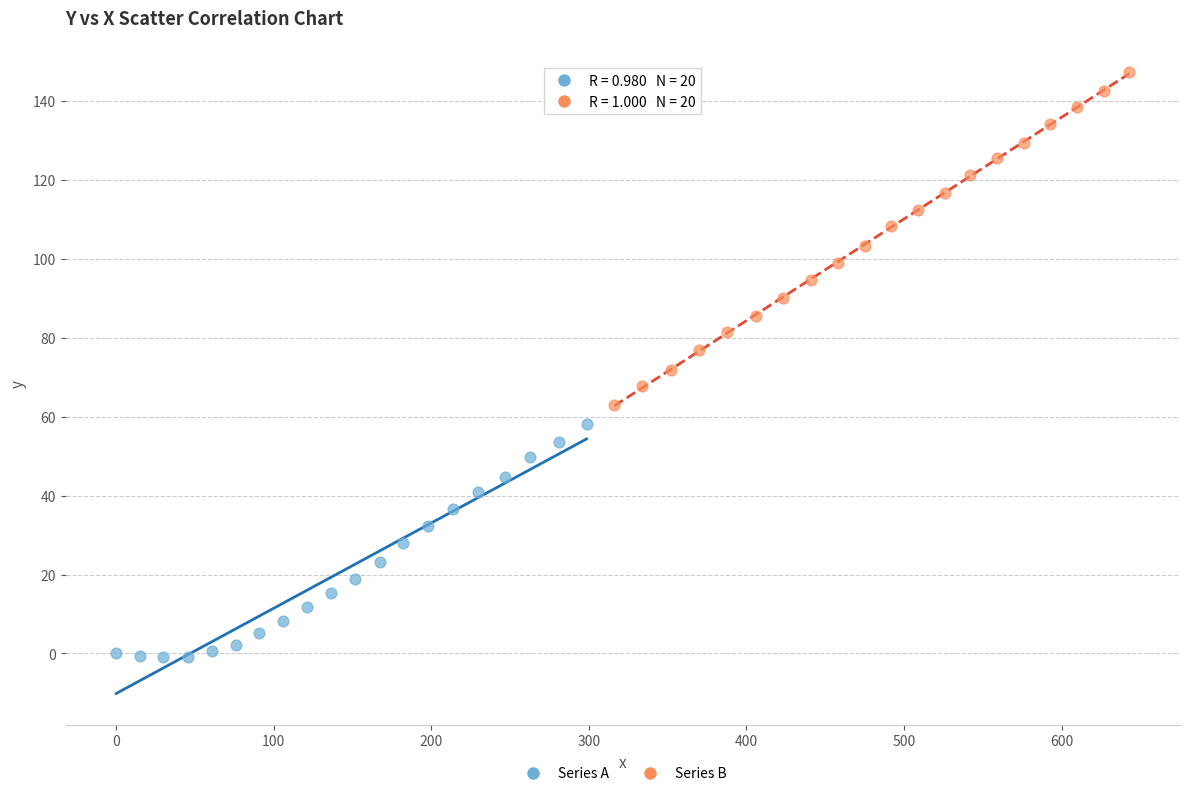

What are all the series names shown in the legend?

Series A, Series B